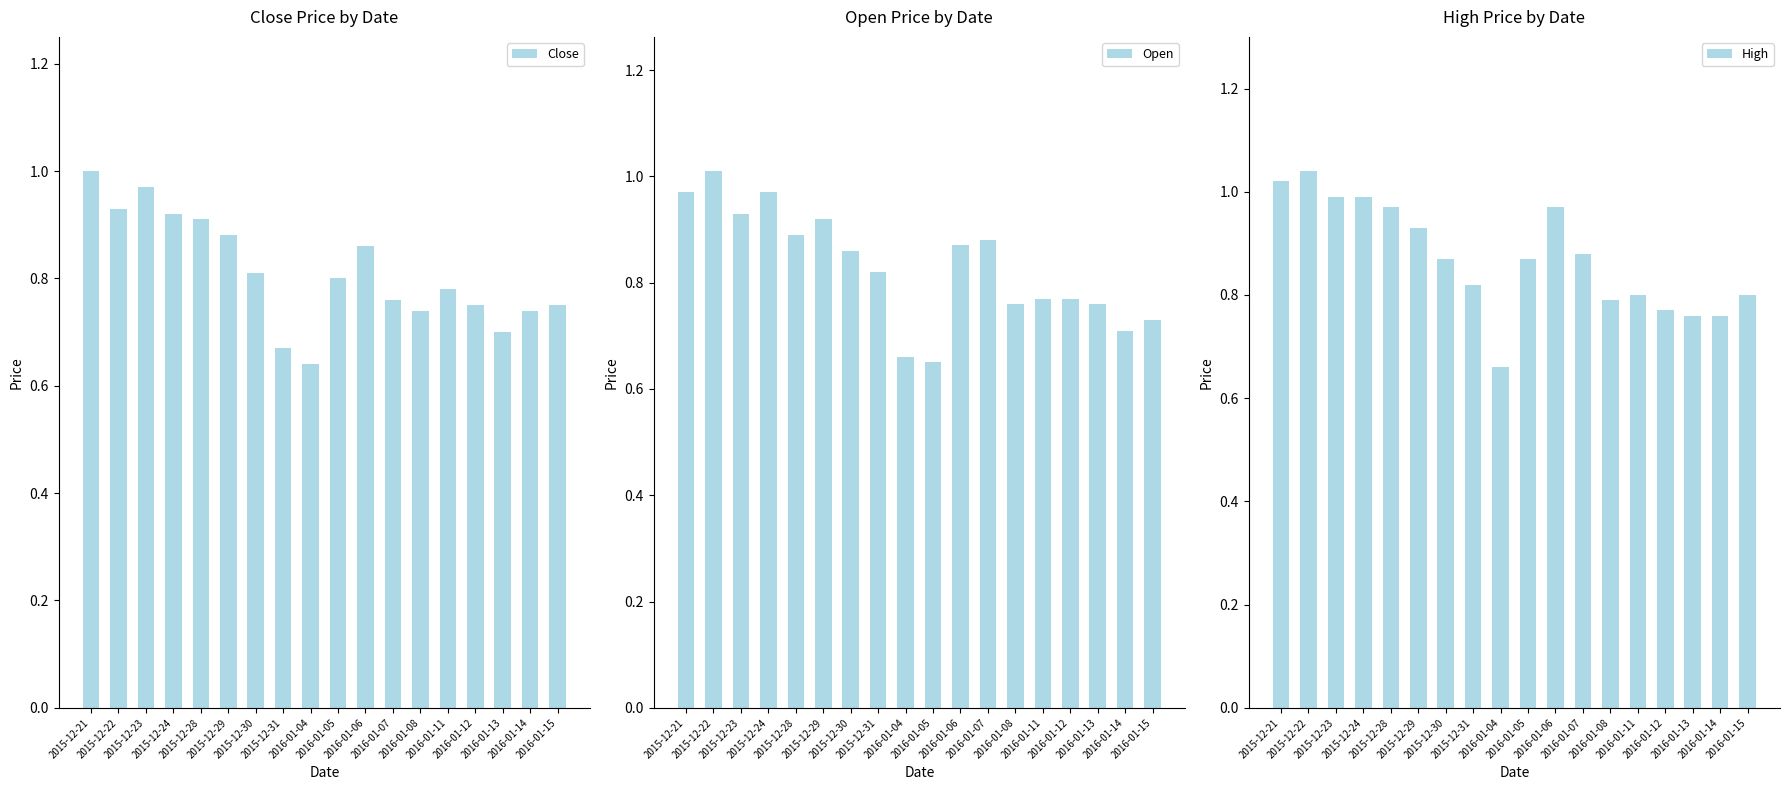

Between 2015-12-29 and 2016-01-07, which series saw the biggest shift?

Close